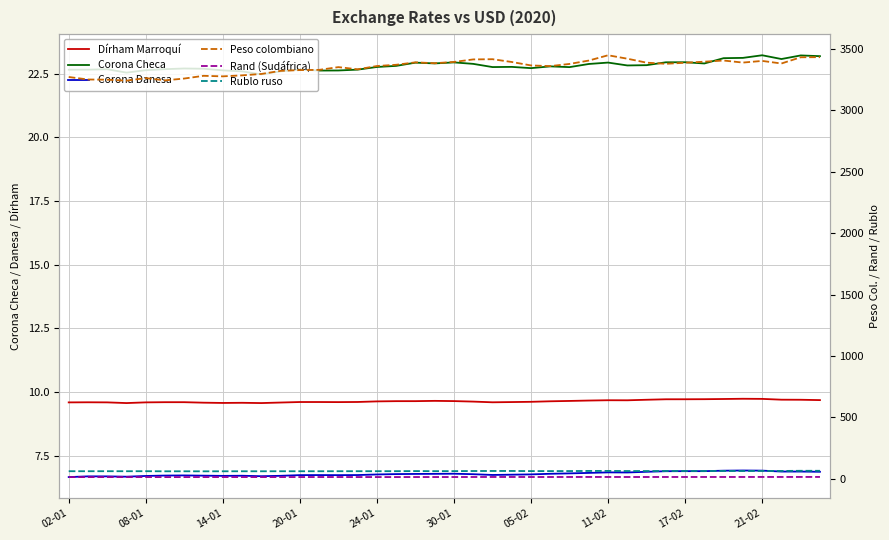

Is the value of Rand (Sudáfrica) at 13 greater than the value of Rublo ruso at 35?

No